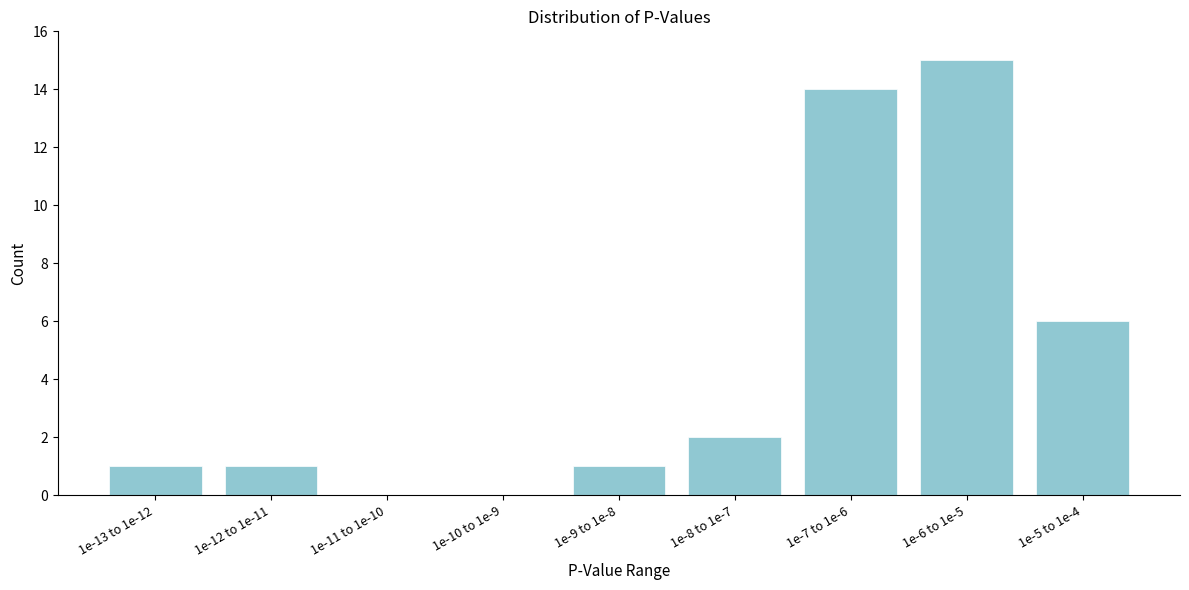

Reading left to right, what are all the values shown in this chart?

1e-13 to 1e-12=1	1e-12 to 1e-11=1	1e-11 to 1e-10=0	1e-10 to 1e-9=0	1e-9 to 1e-8=1	1e-8 to 1e-7=2	1e-7 to 1e-6=14	1e-6 to 1e-5=15	1e-5 to 1e-4=6